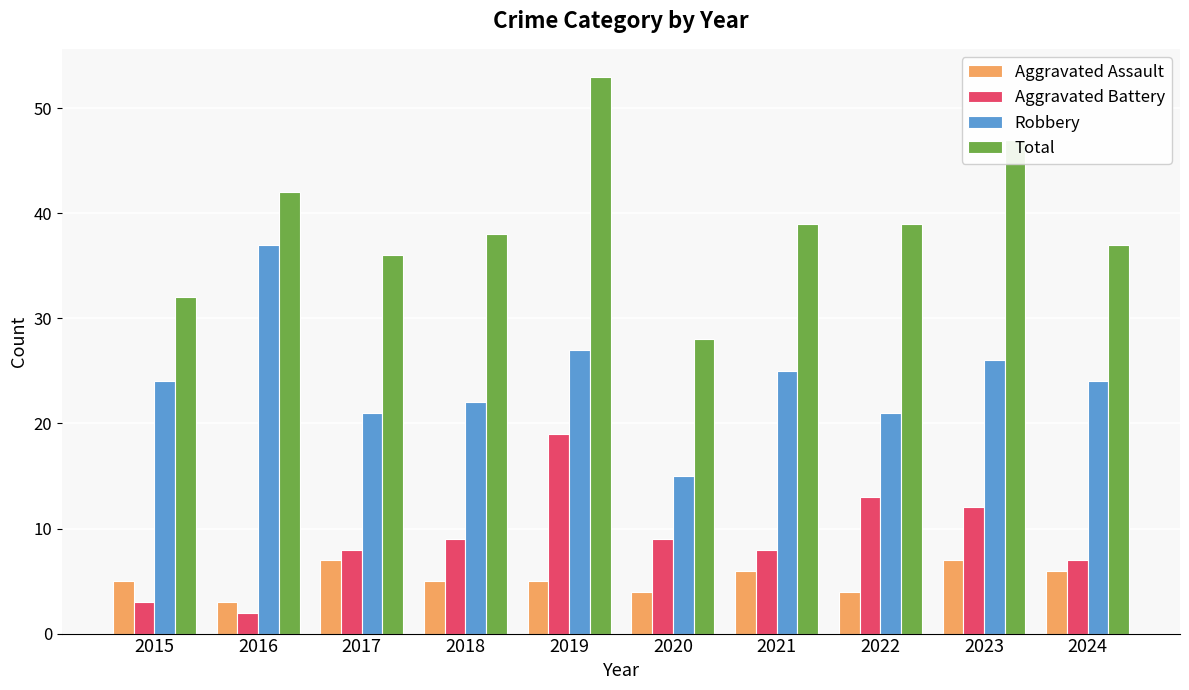

At 2023, list the series in order from largest to smallest.

Total, Robbery, Aggravated Battery, Aggravated Assault